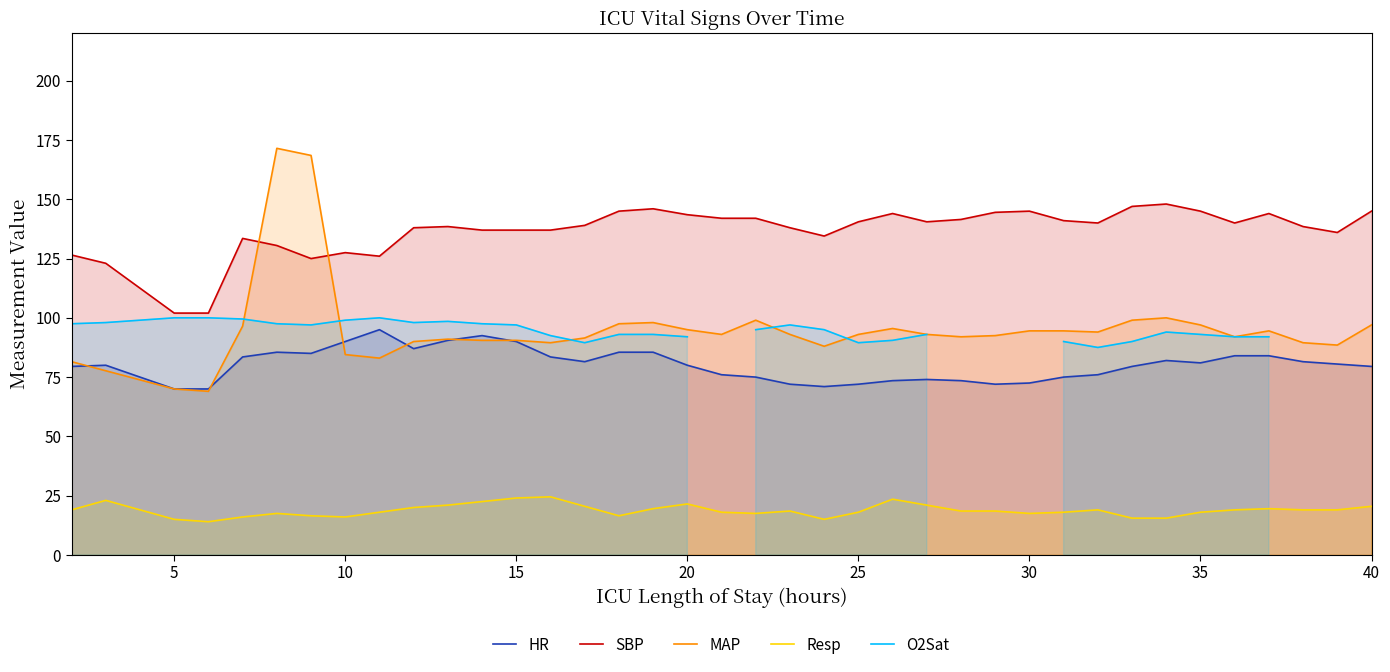

What is the minimum value shown in the chart?

14.0